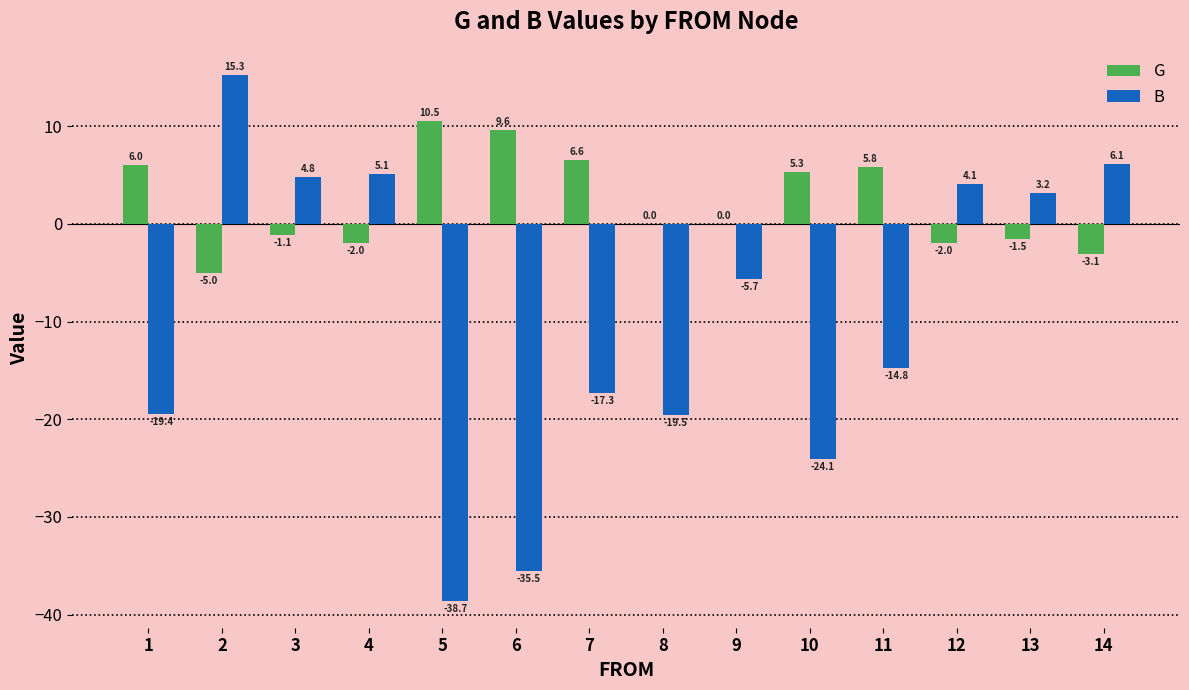

True or false: G has a value of 5.8 at 11.

True